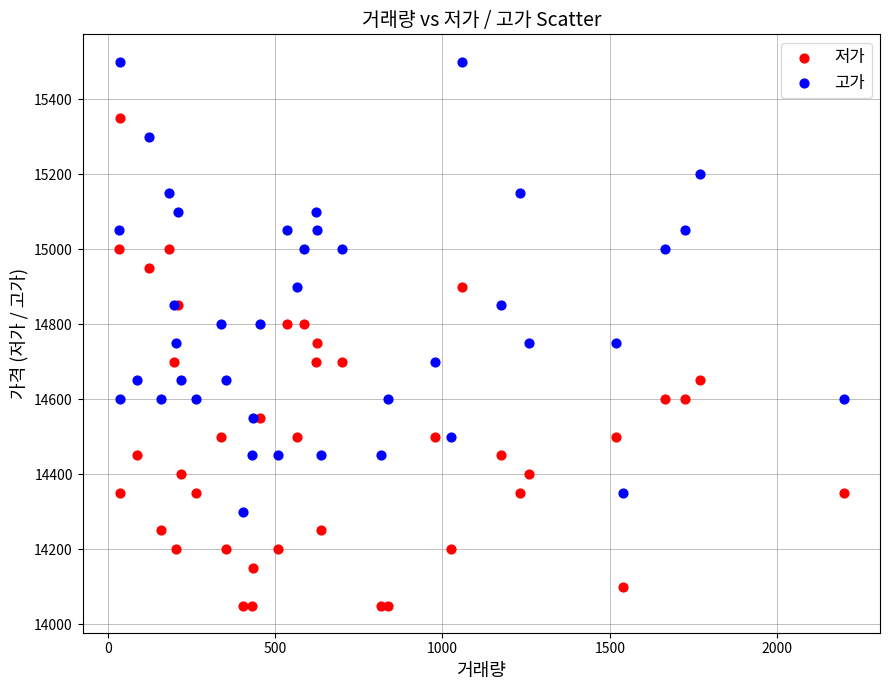

Which series reaches the maximum Y coordinate?

고가